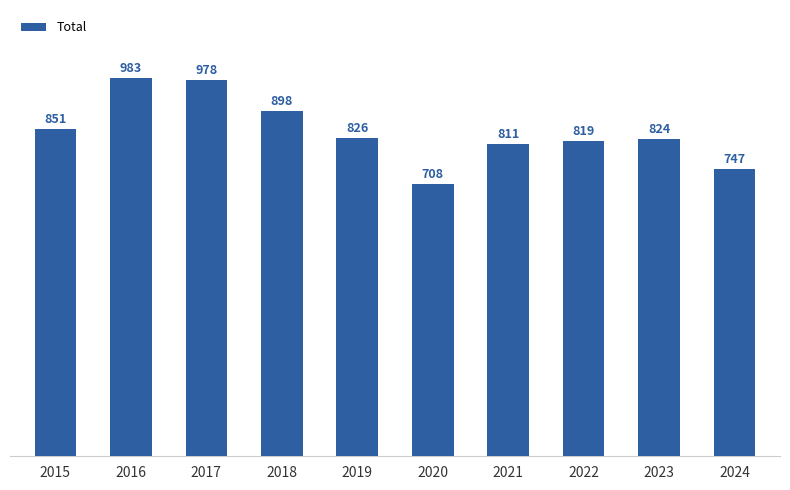

What is the difference between the maximum and minimum values?

275